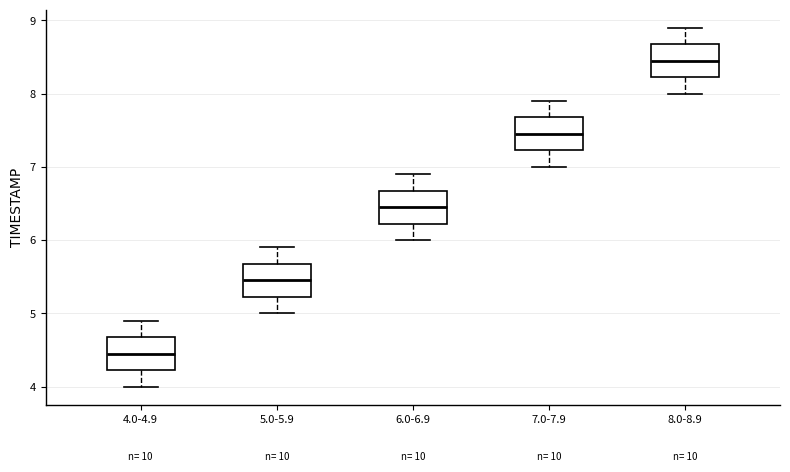

Reading left to right, read every box against the y-axis: the position of its median line, the range the box covers, and the ends of its whiskers. The values are not printed on the chart, so give them approximately, as read against the axis.

4.0-4.9: median 4.5, box 4.2 to 4.7, whiskers 4.0 to 4.9
5.0-5.9: median 5.5, box 5.2 to 5.7, whiskers 5.0 to 5.9
6.0-6.9: median 6.5, box 6.2 to 6.7, whiskers 6.0 to 6.9
7.0-7.9: median 7.5, box 7.2 to 7.7, whiskers 7.0 to 7.9
8.0-8.9: median 8.5, box 8.2 to 8.7, whiskers 8.0 to 8.9